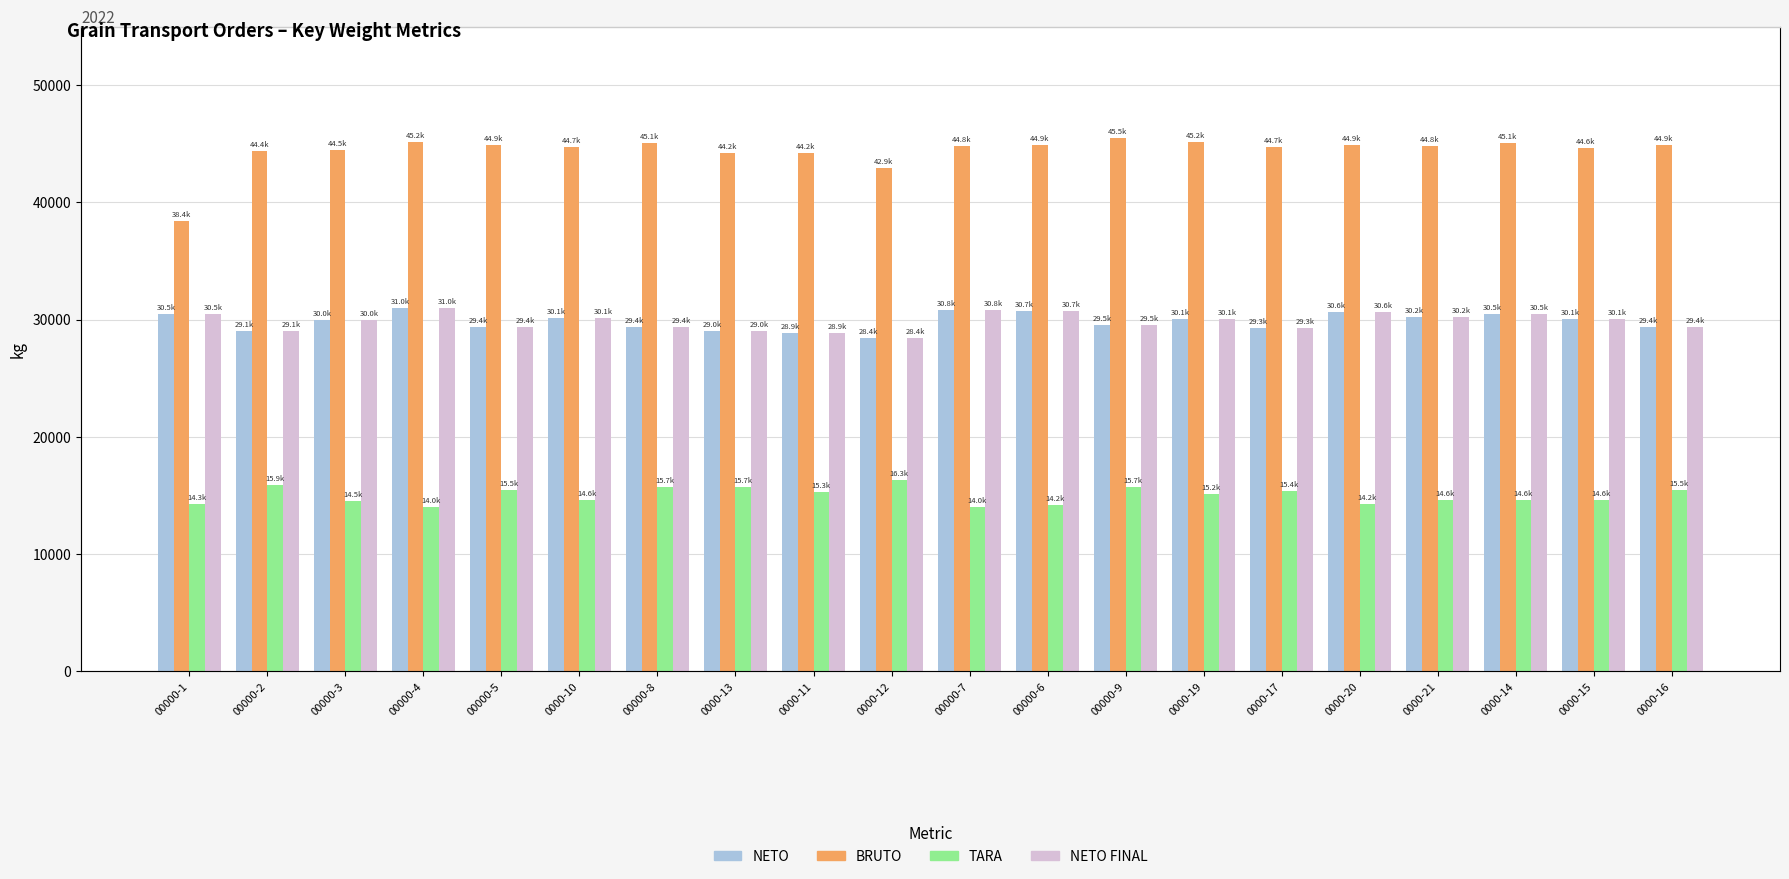

Between 00000-5 and 0000-11, which series saw the biggest shift?

BRUTO